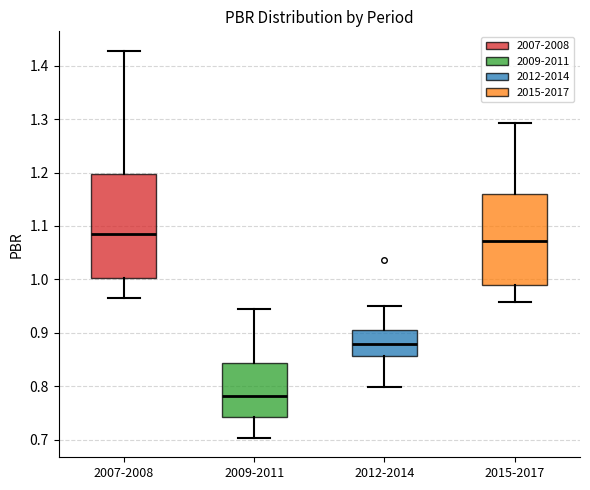

Comparing the boxes themselves (not the whiskers), which one is the tallest?

2007-2008